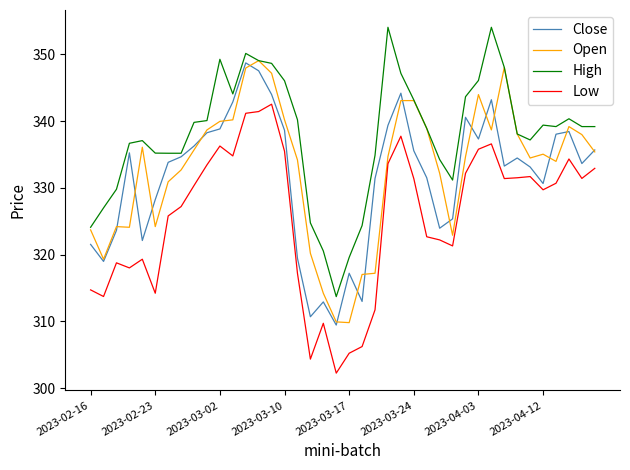

True or false: Low and High intersect in this chart.

False